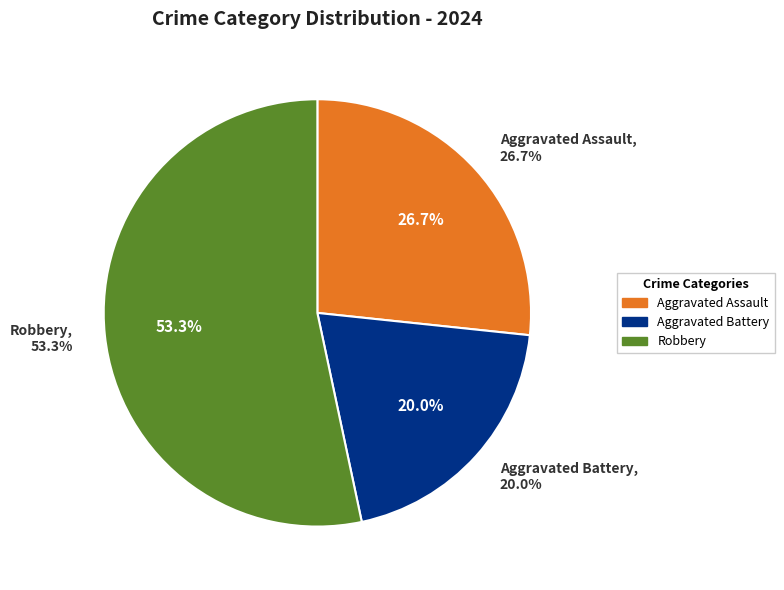

Which category has the biggest portion of the pie?

Robbery